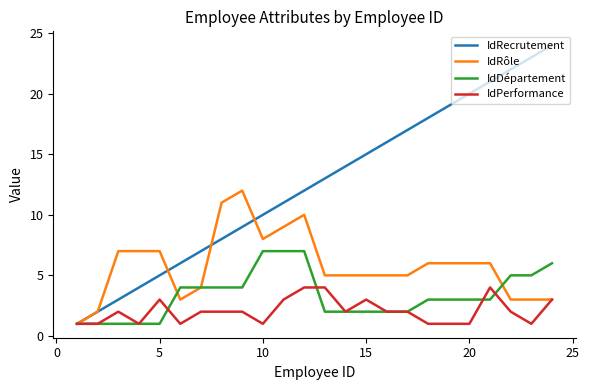

Which series has the largest range (max minus min)?

IdRecrutement